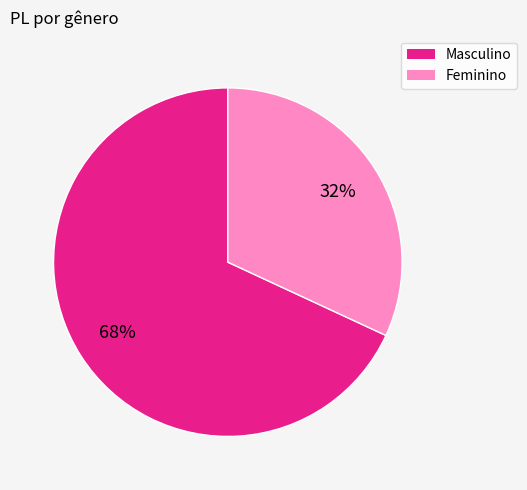

To the nearest percent, what is the difference between the Feminino and Masculino slice percentages?

36%